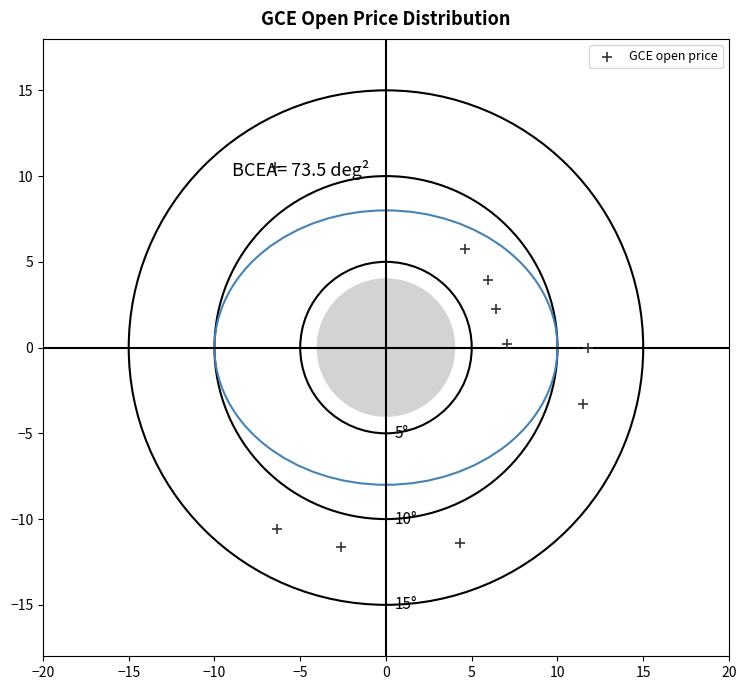

What is the range of X values (max minus min)?

18.3